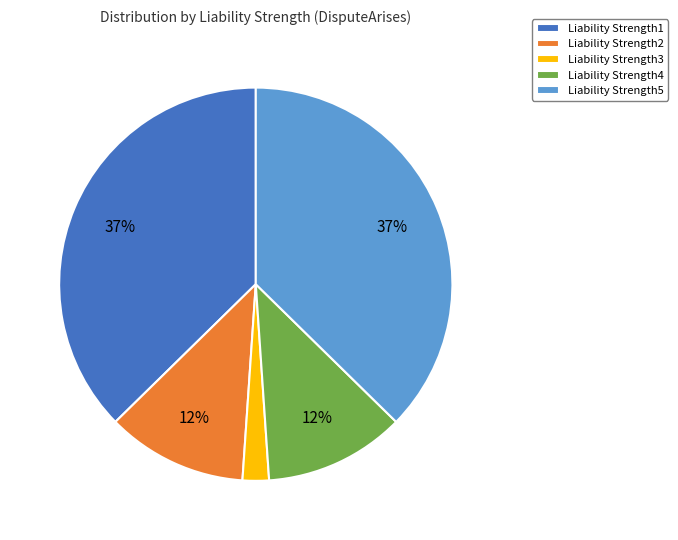

Which has a higher value, Liability Strength3 or Liability Strength5?

Liability Strength5